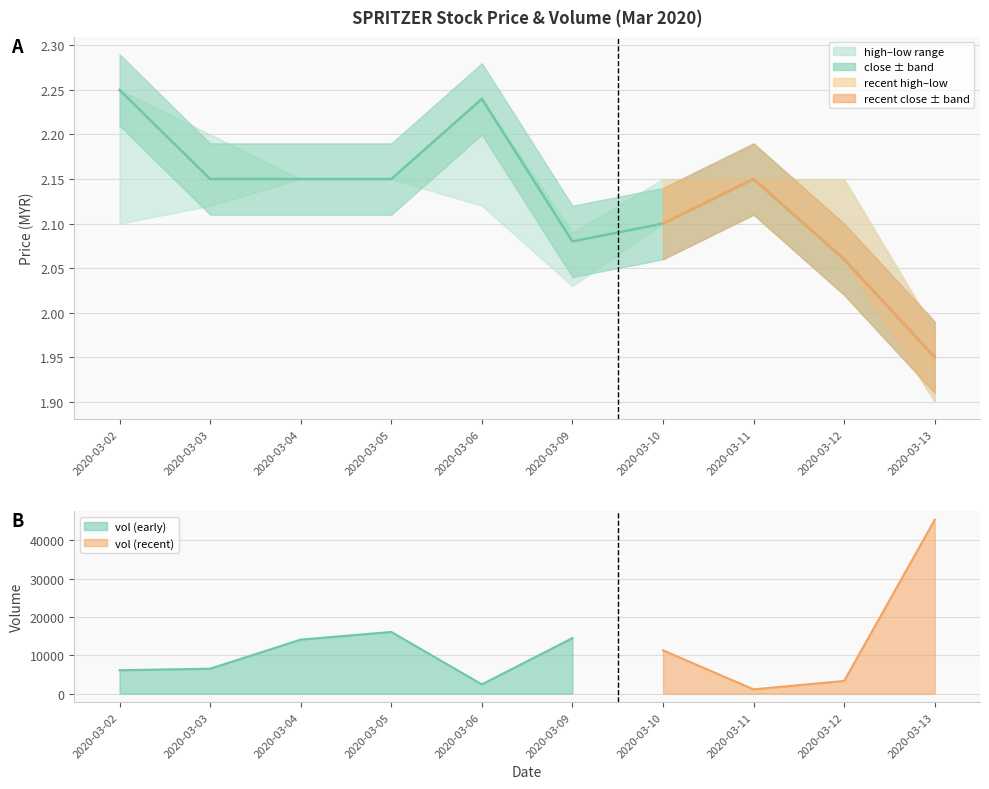

Is it true that the value at 2020-03-11 is 0.9?

False